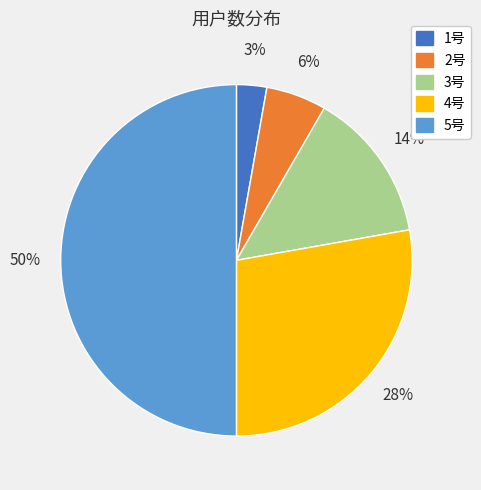

Do 5号 and 3号 together represent more than half of the pie?

Yes